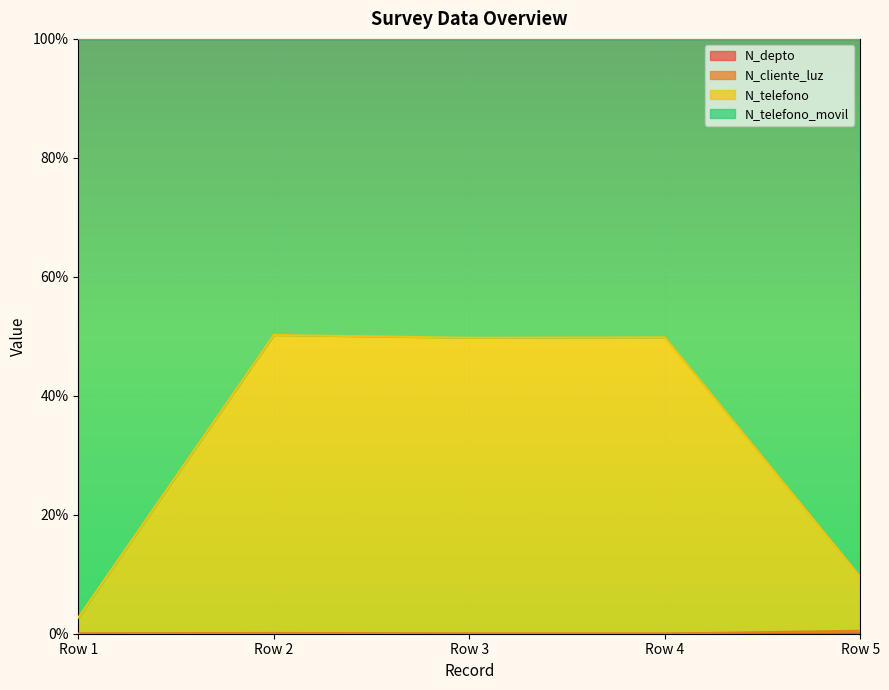

Is the value of N_telefono_movil at 2022-02-24 greater than the value of N_telefono at 2022-02-24?

No